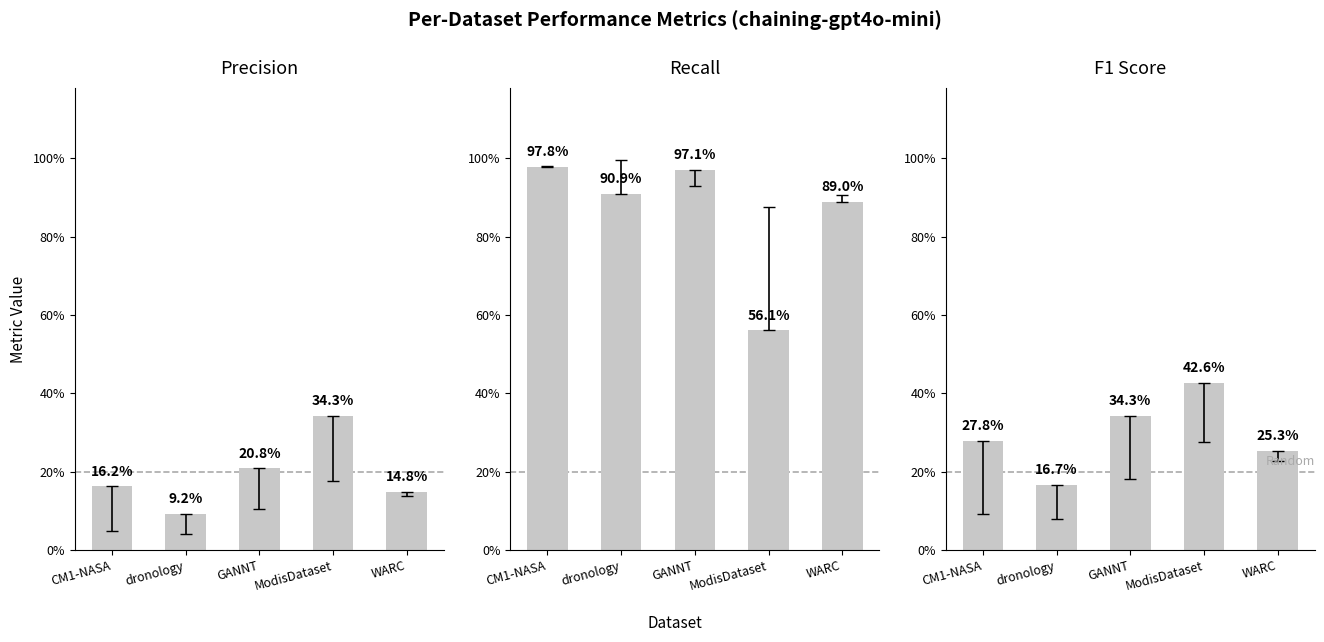

How many categories are shown in the chart?

5